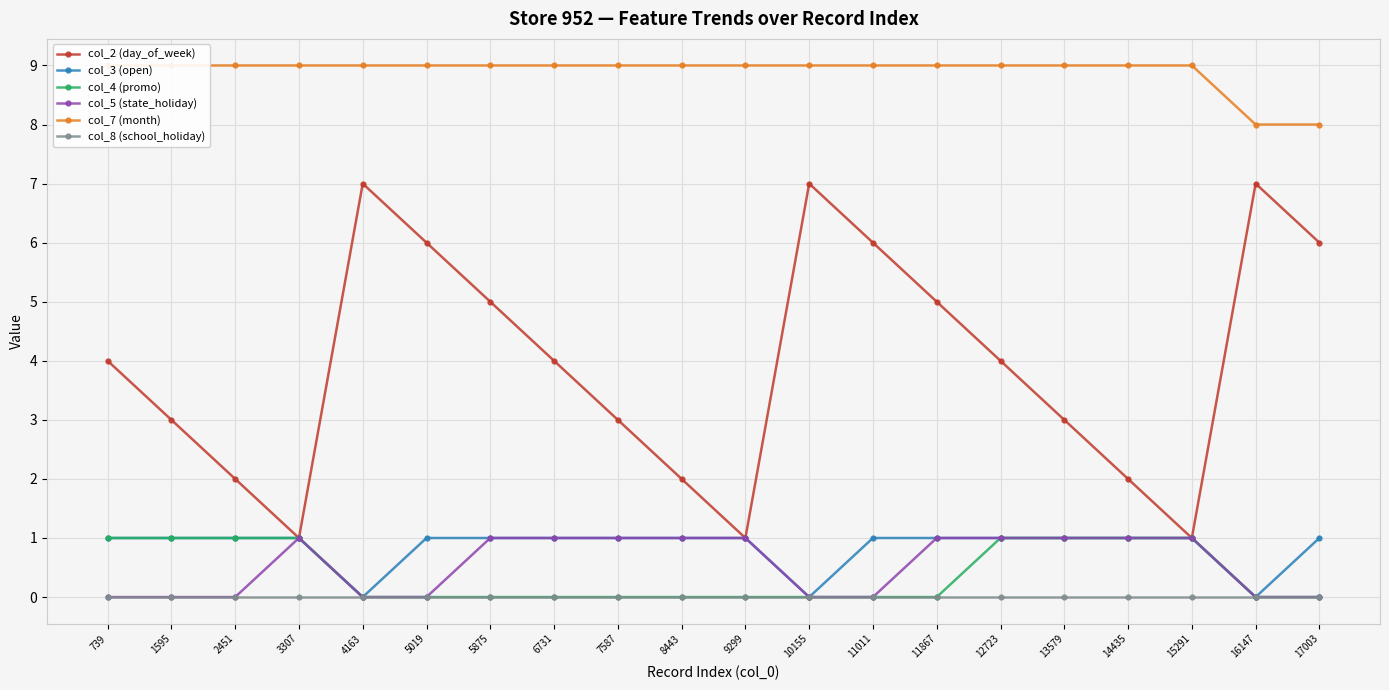

How many lines are shown in the chart?

6